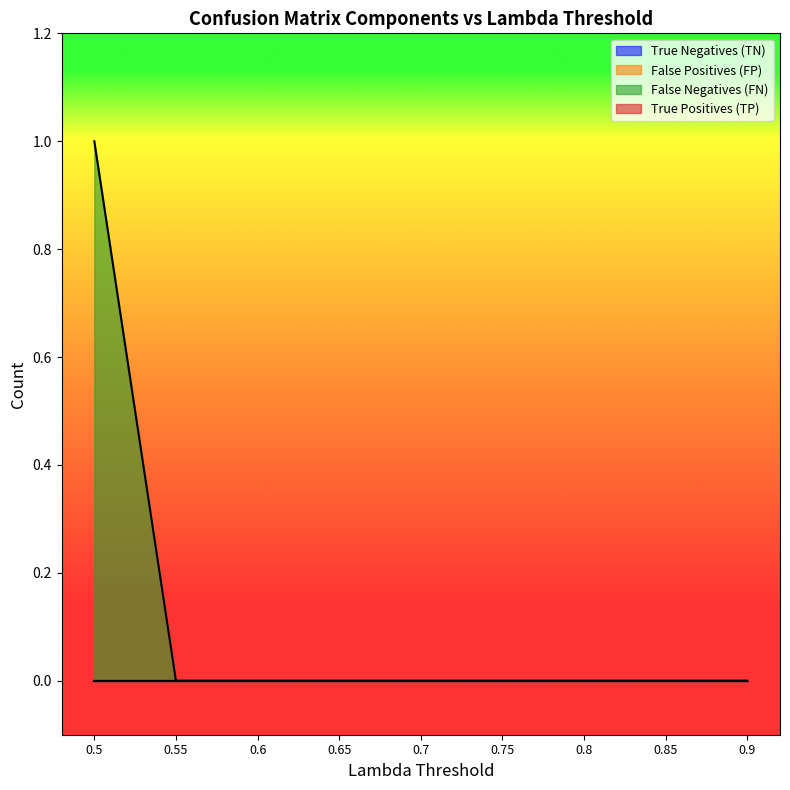

What is the greatest value displayed?

1